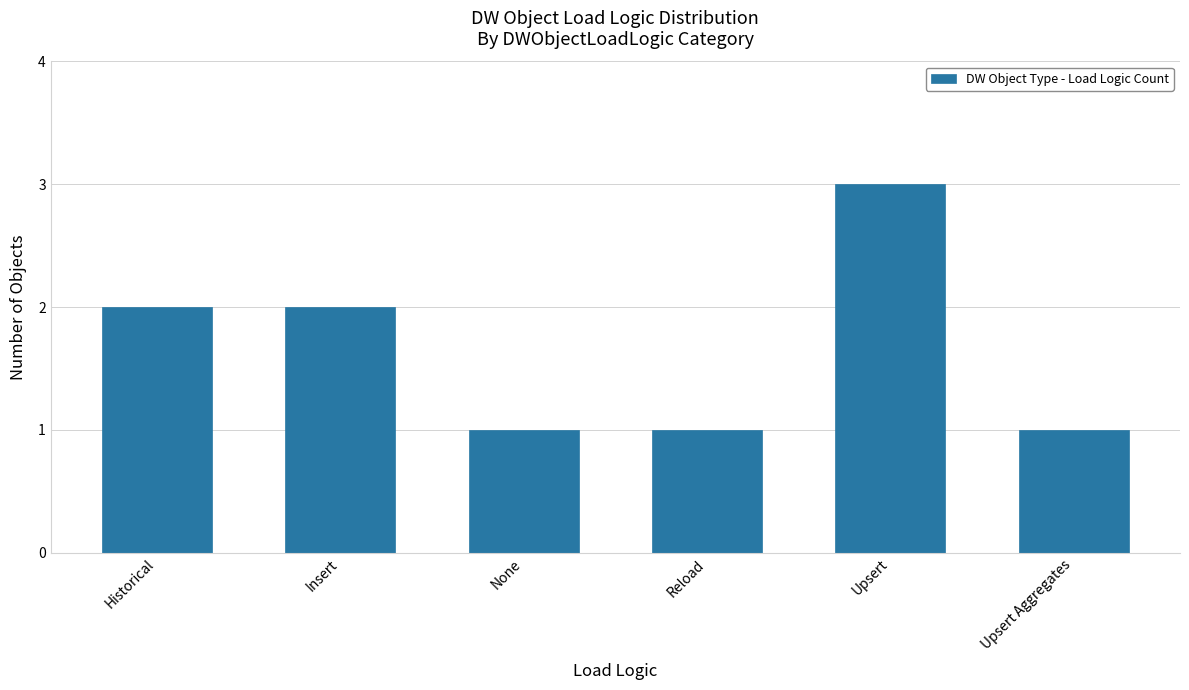

How many bars are there in total?

6